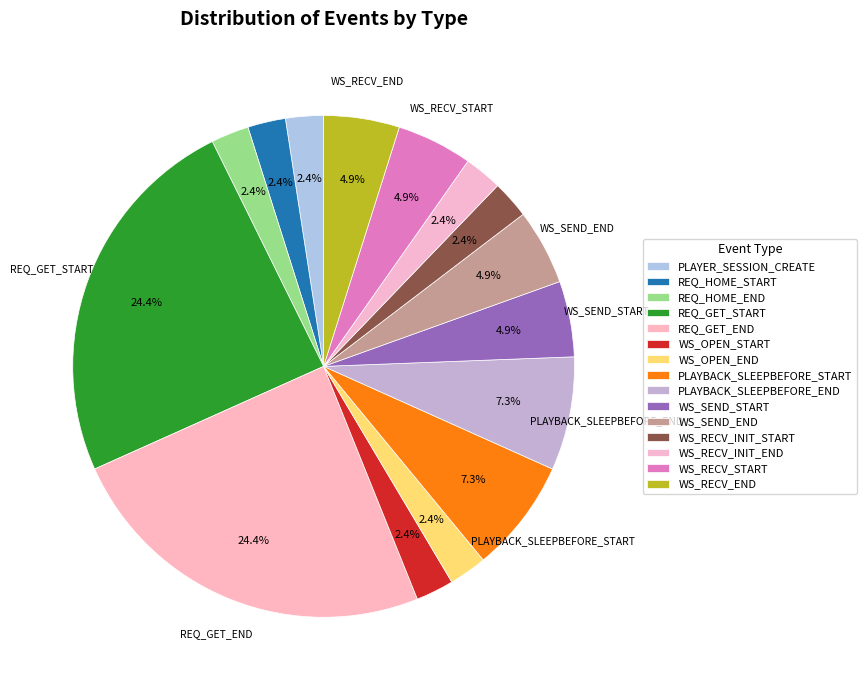

Do REQ_HOME_START and PLAYBACK_SLEEPBEFORE_END together represent more than half of the pie?

No